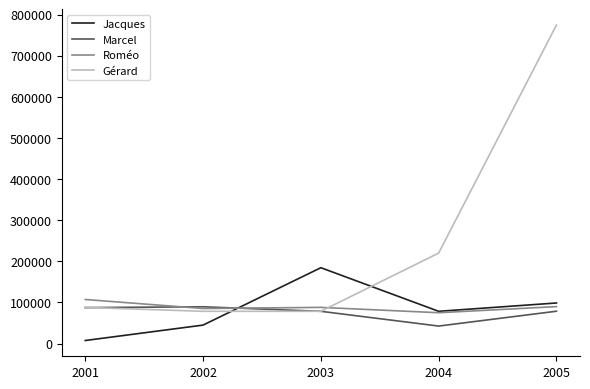

What is the lowest value of the Gérard series?

78545